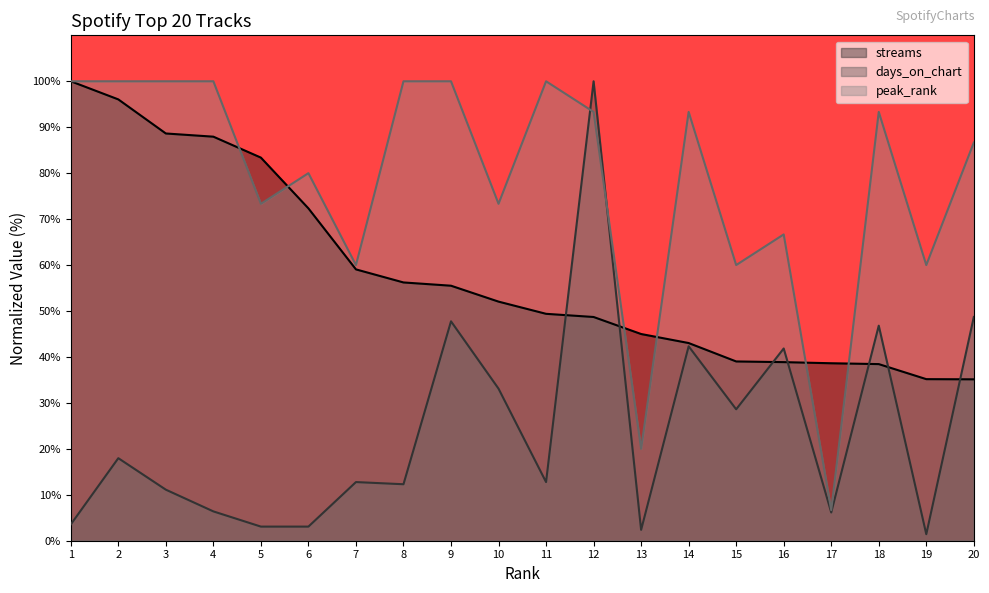

What is the minimum value for days_on_chart?

1.4